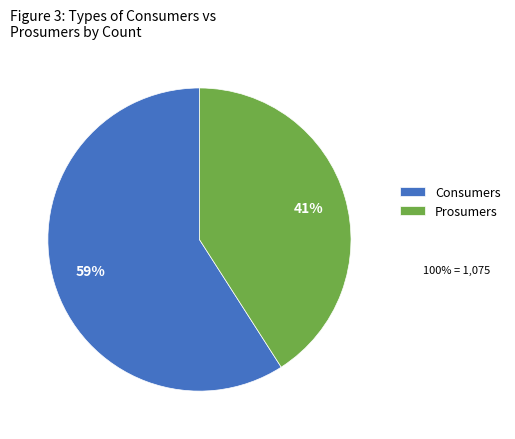

Combined, do Consumers and Prosumers account for over 50%?

Yes